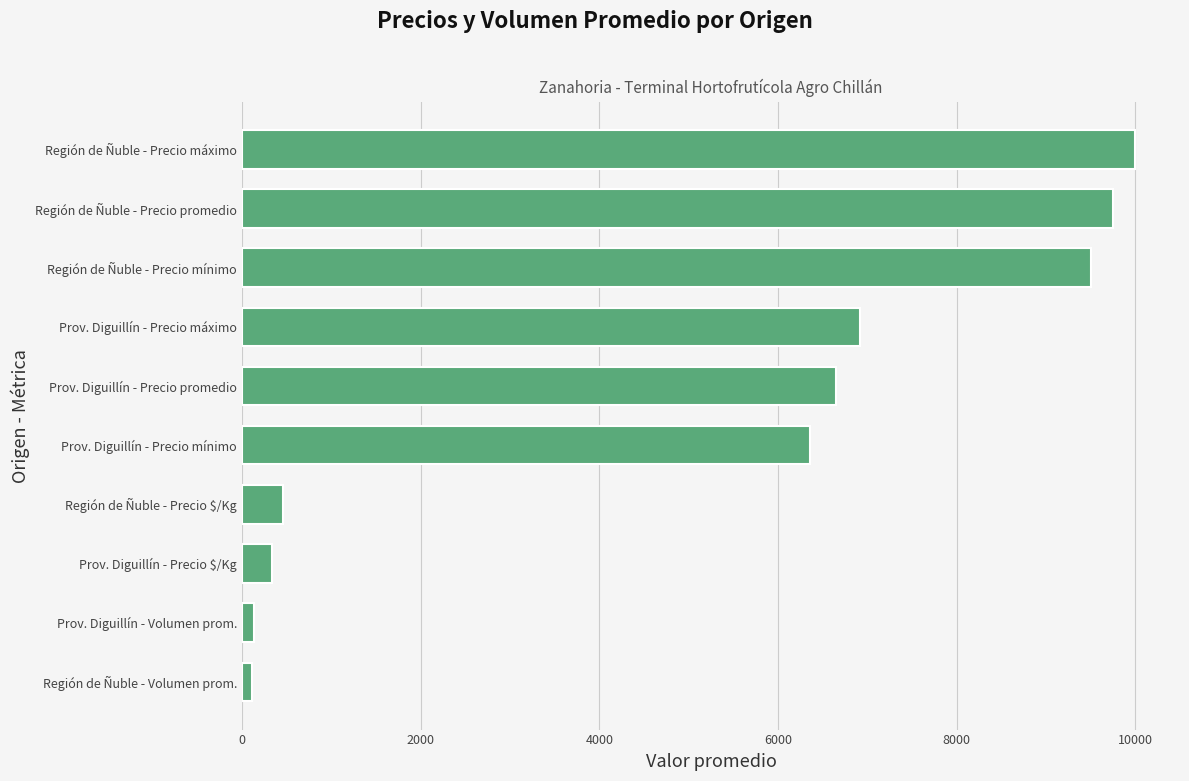

What is the average value?

5022